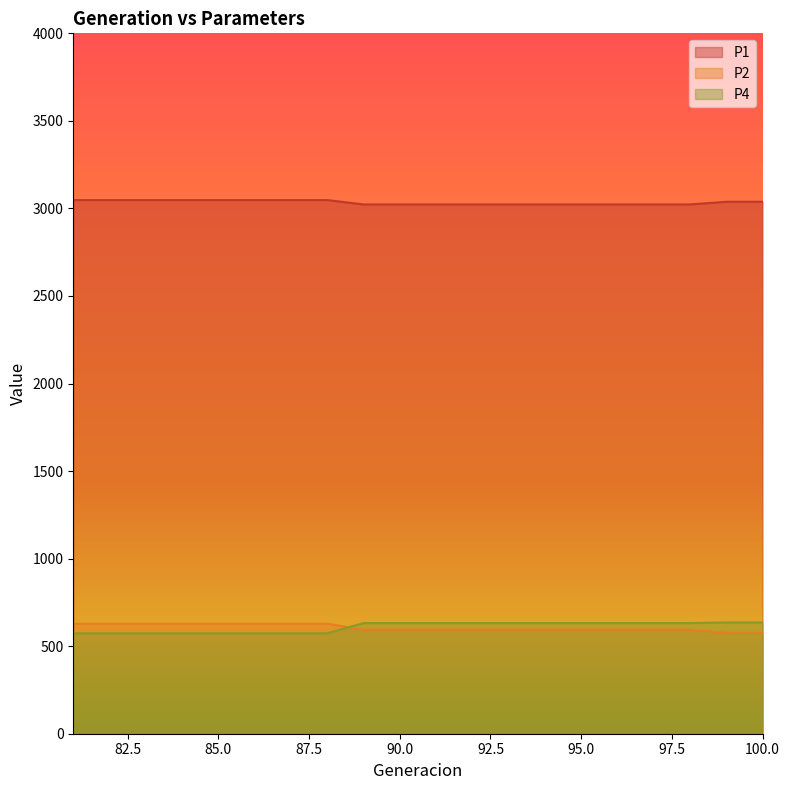

Read the P4 value at 93.

632.1